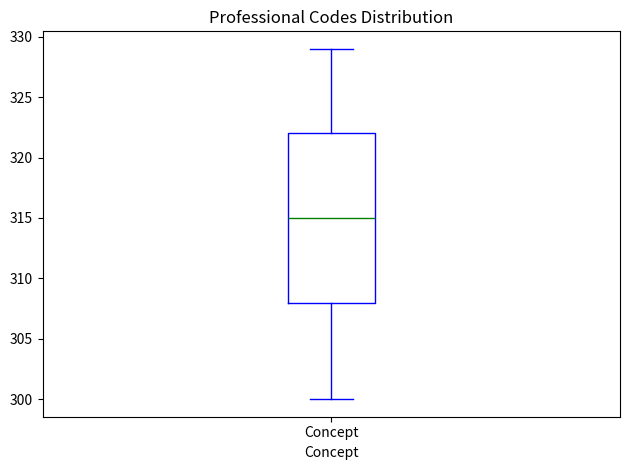

Where does the median line of the box for Concept sit on the y-axis? The values are not printed on the chart, so give them approximately, as read against the axis.

315